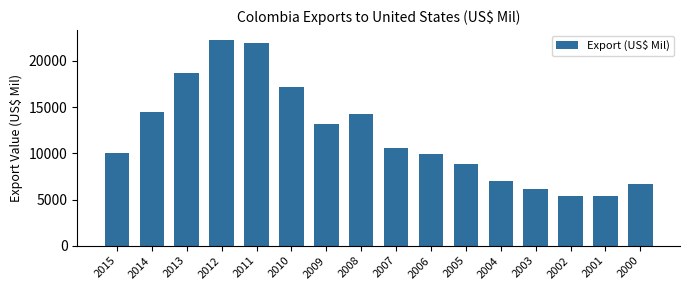

Where does the data first go above 10609?

2014